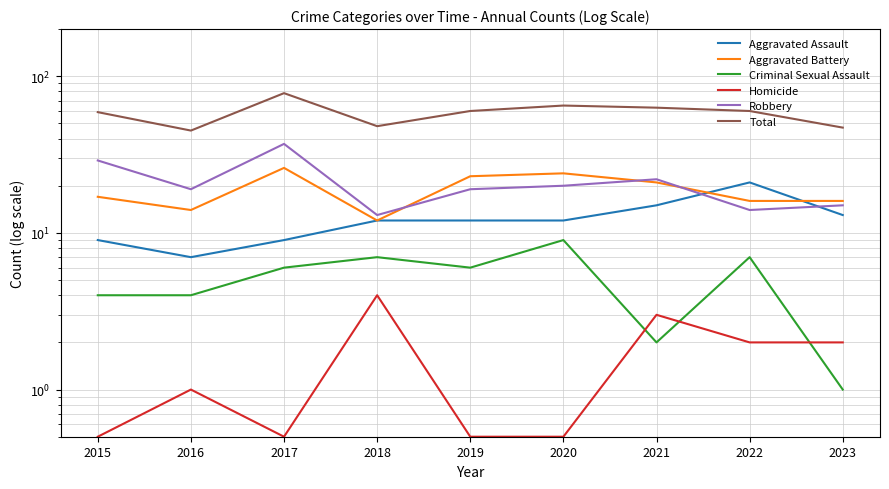

Reading left to right, what are all the values shown in this chart?

Aggravated Assault: 9.0	7.0	9.0	12.0	12.0	12.0	15.0	21.0	13.0
Aggravated Battery: 17.0	14.0	26.0	12.0	23.0	24.0	21.0	16.0	16.0
Criminal Sexual Assault: 4.0	4.0	6.0	7.0	6.0	9.0	2.0	7.0	1.0
Homicide: 0.5	1.0	0.5	4.0	0.5	0.5	3.0	2.0	2.0
Robbery: 29.0	19.0	37.0	13.0	19.0	20.0	22.0	14.0	15.0
Total: 59.0	45.0	78.0	48.0	60.0	65.0	63.0	60.0	47.0